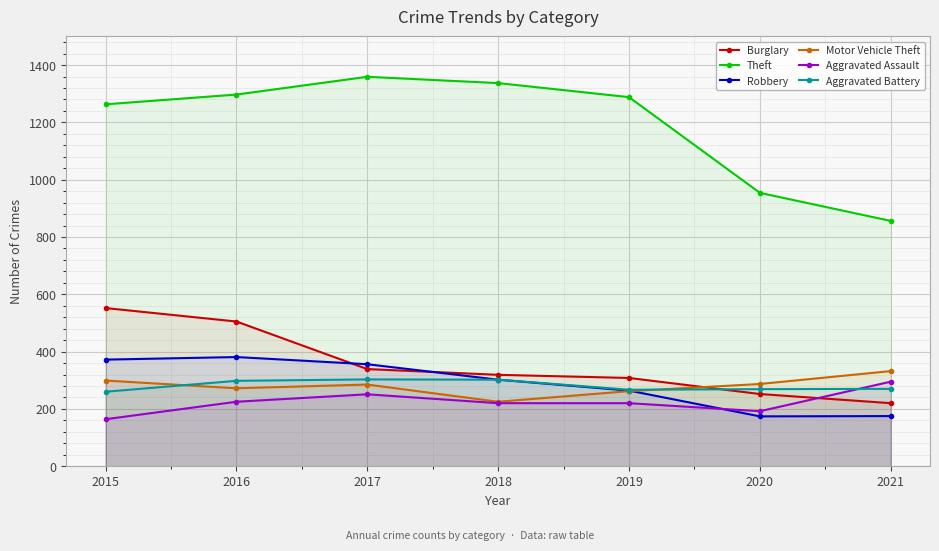

Which category has the highest value across all series?

2017